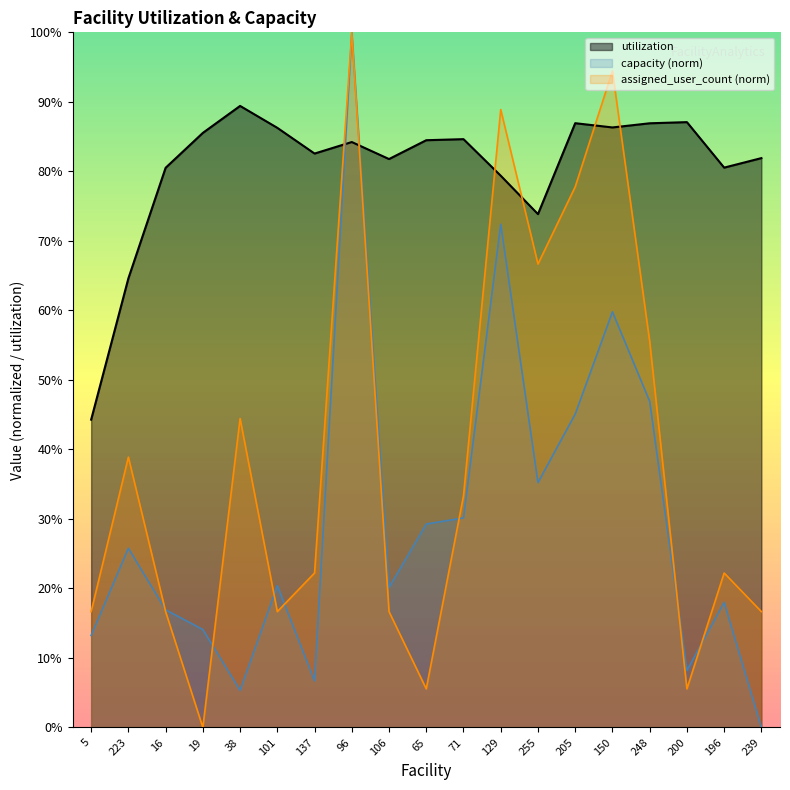

Where do assigned_user_count and utilization first cross each other?

137 and 96